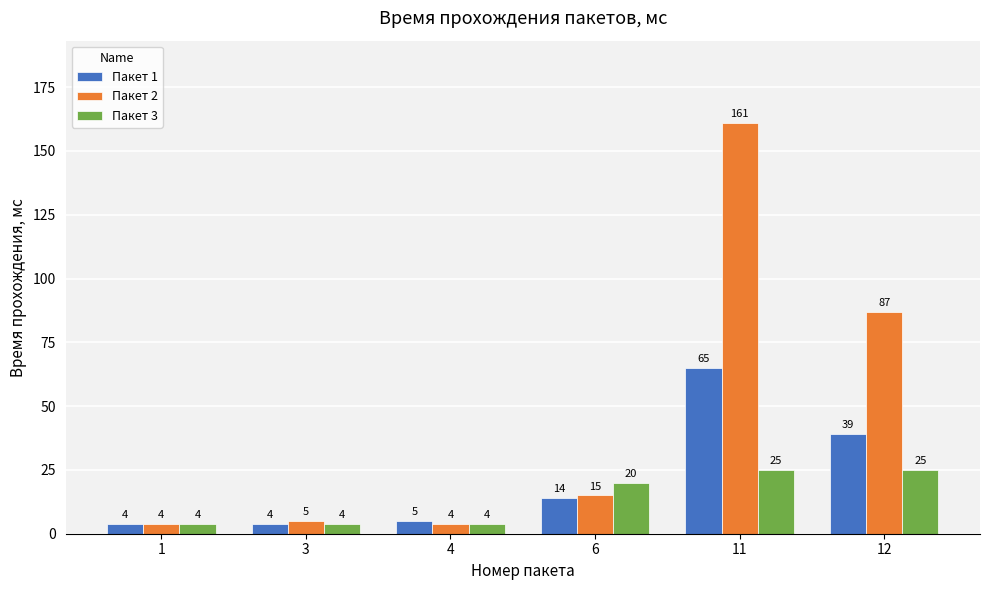

At which category does the chart reach its peak across all series?

11